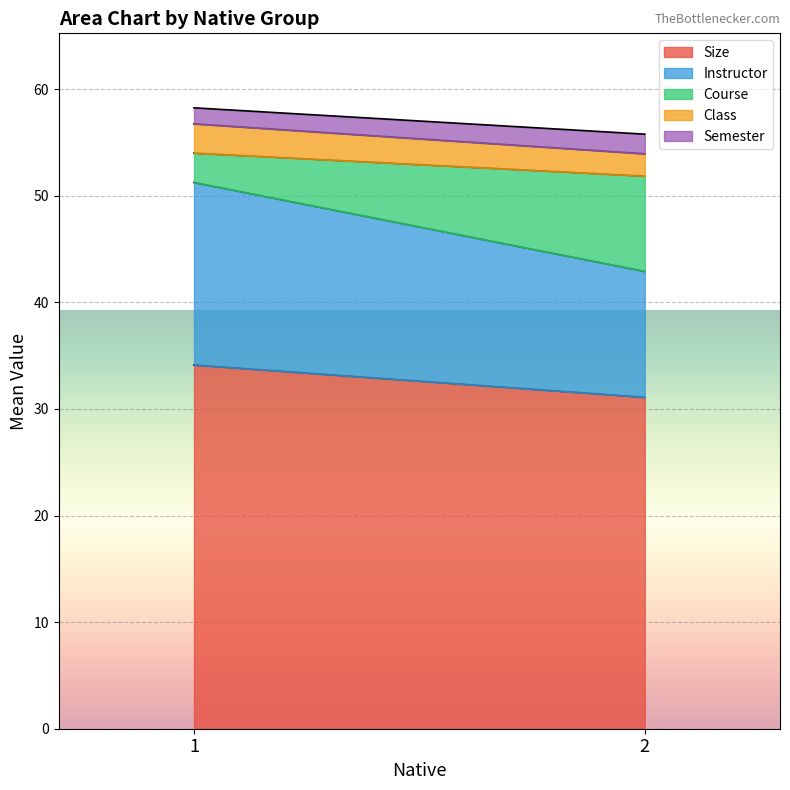

List the series in order of their peak value, highest first.

Size, Instructor, Course, Class, Semester